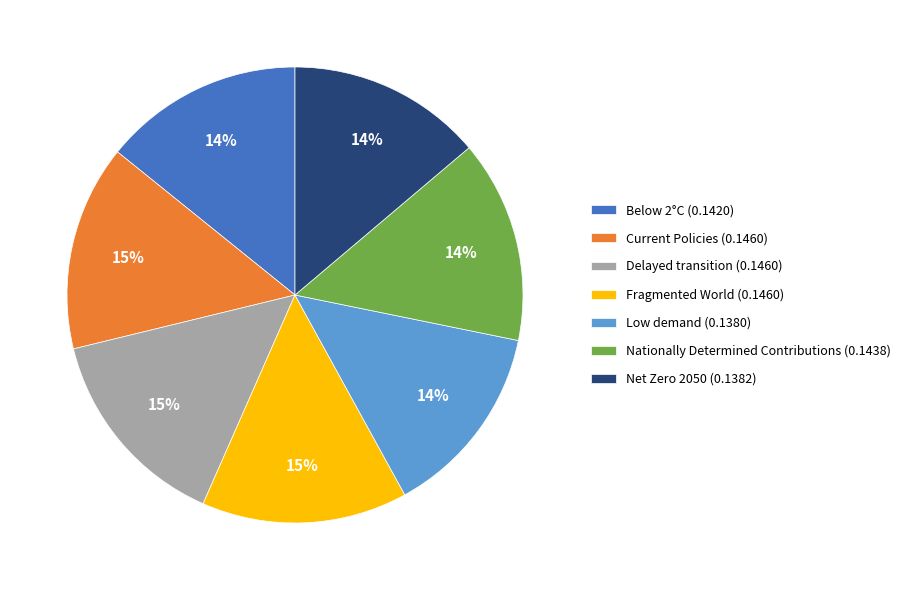

Count the number of slices in the pie.

7